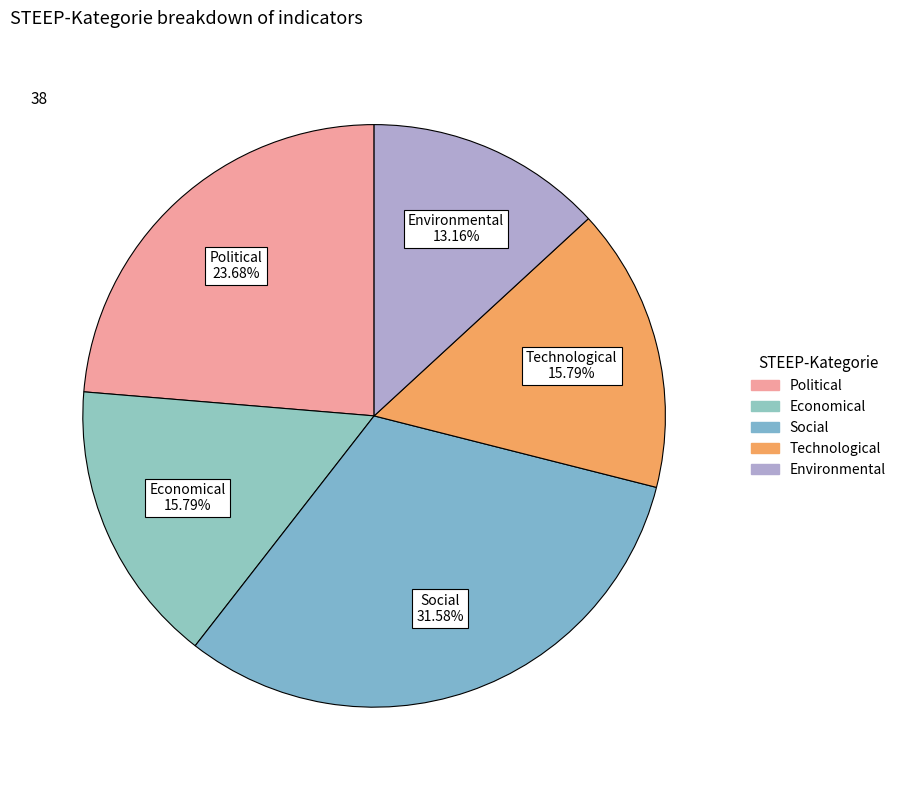

Count the number of slices in the pie.

5